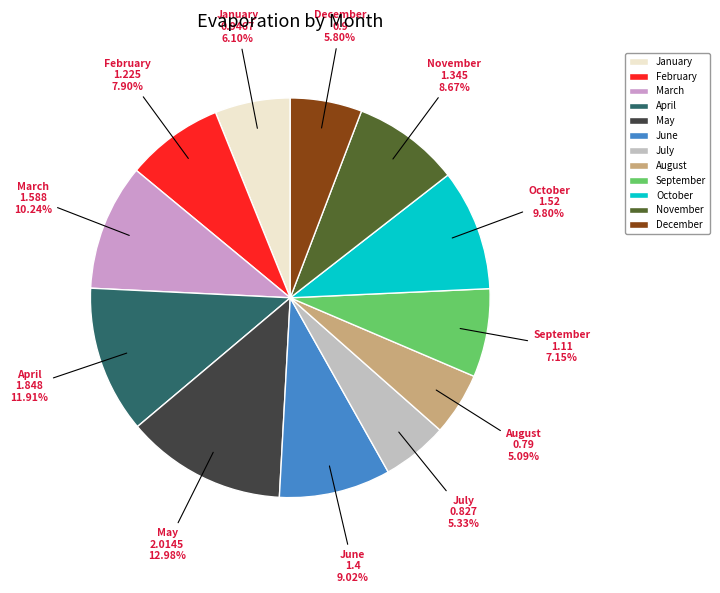

True or false: December accounts for 1% of the total.

False